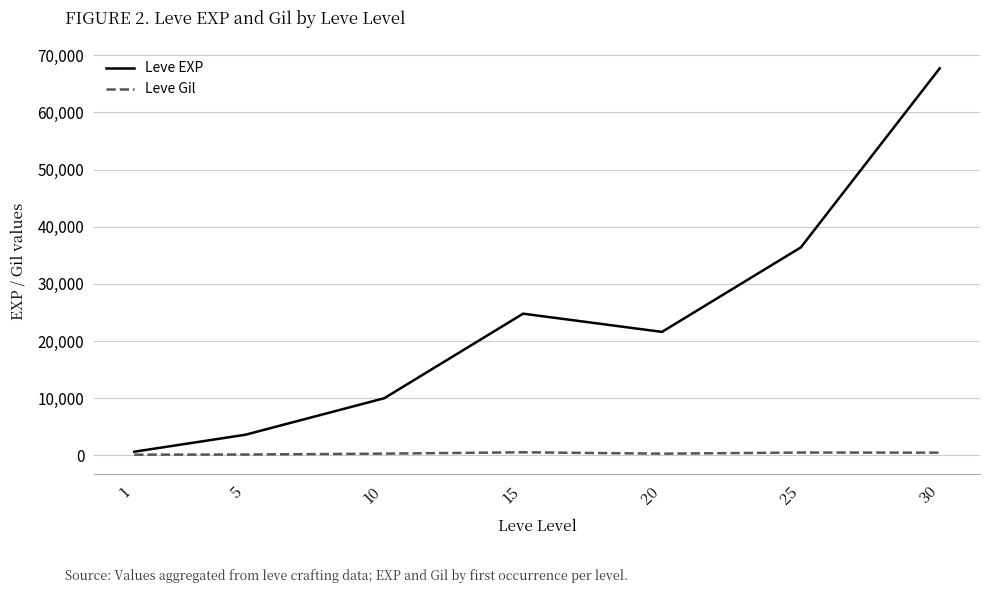

The value of Leve Gil at 15 is 529. True or false?

True